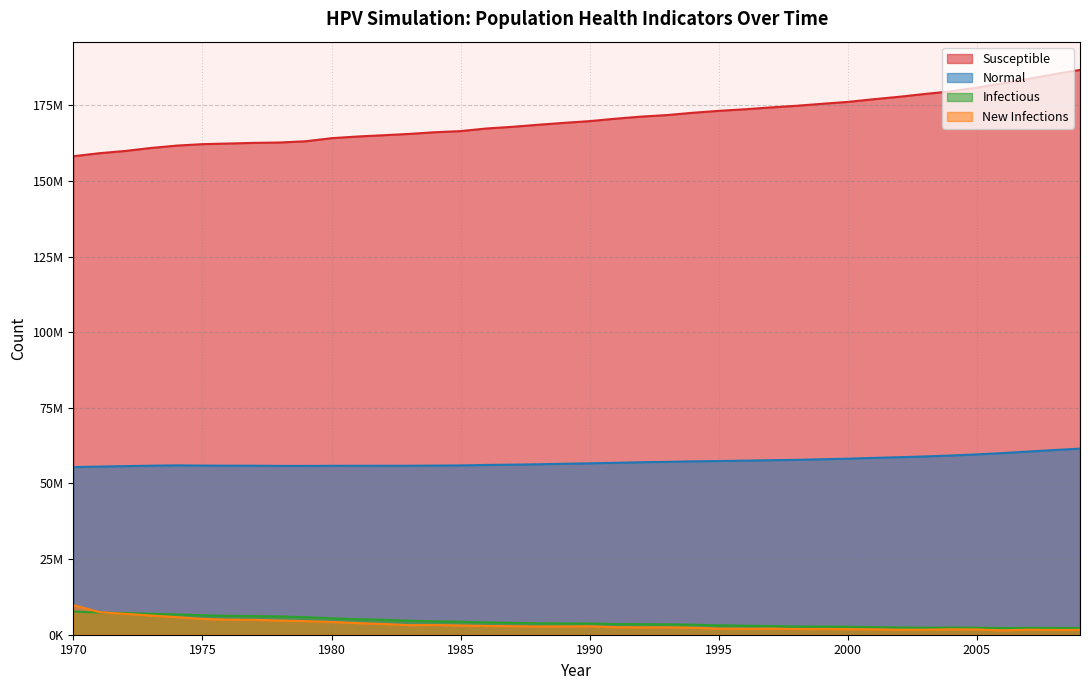

At which label does n_susceptible reach its peak?

2009